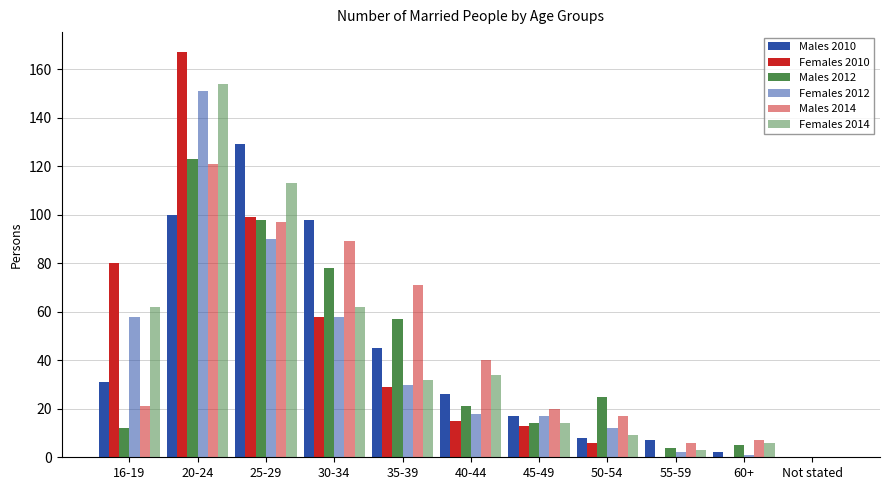

How many distinct data groups are displayed?

6